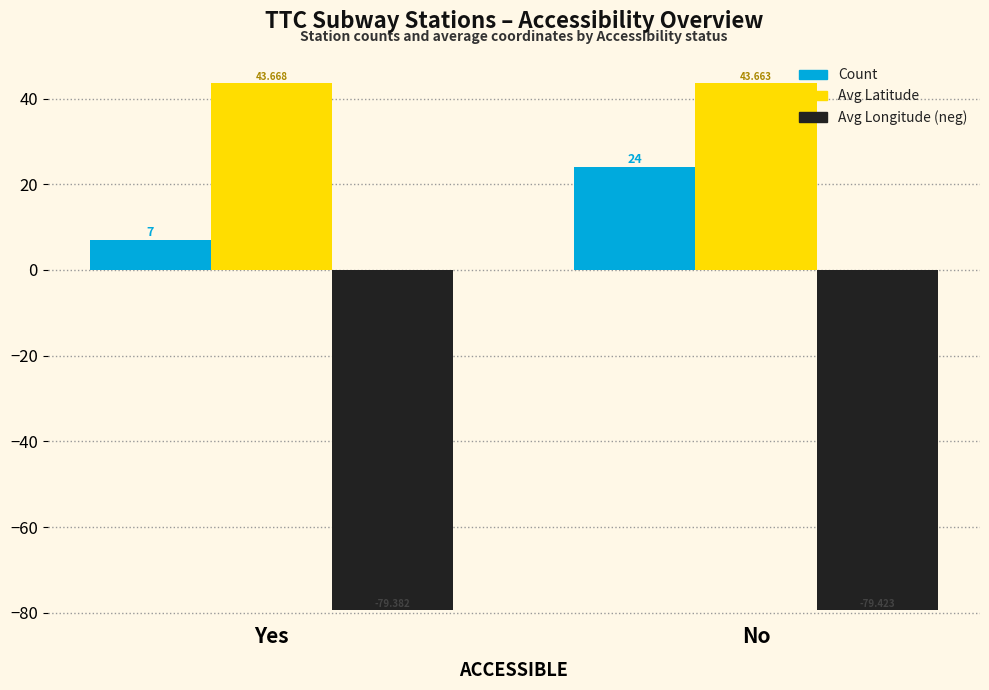

What is the lowest value of the Count series?

7.0